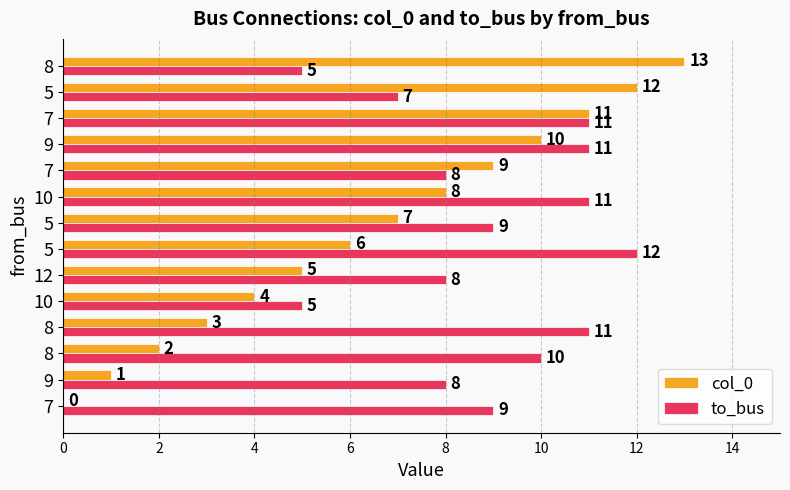

Count the number of data series in this chart.

2